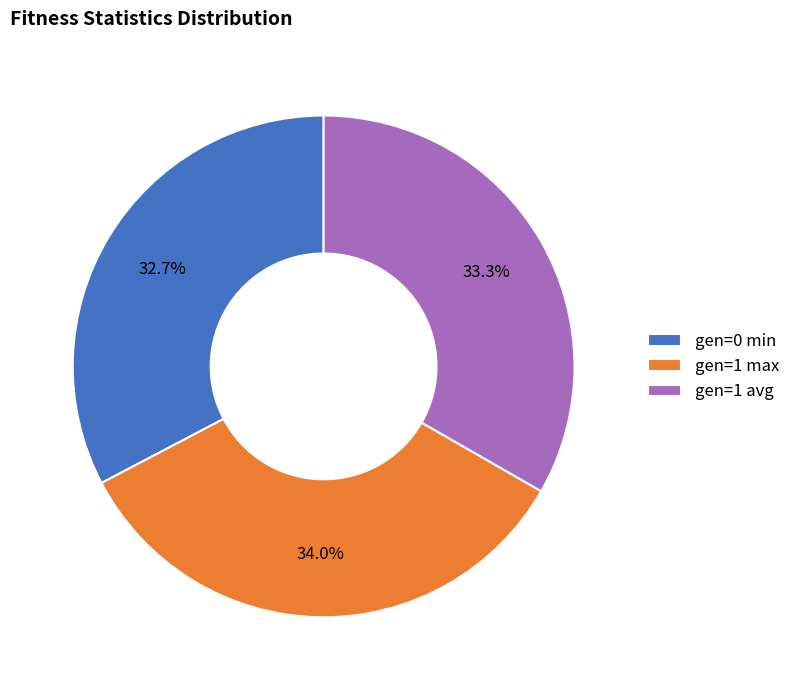

Is there any slice that represents more than half of the pie?

No